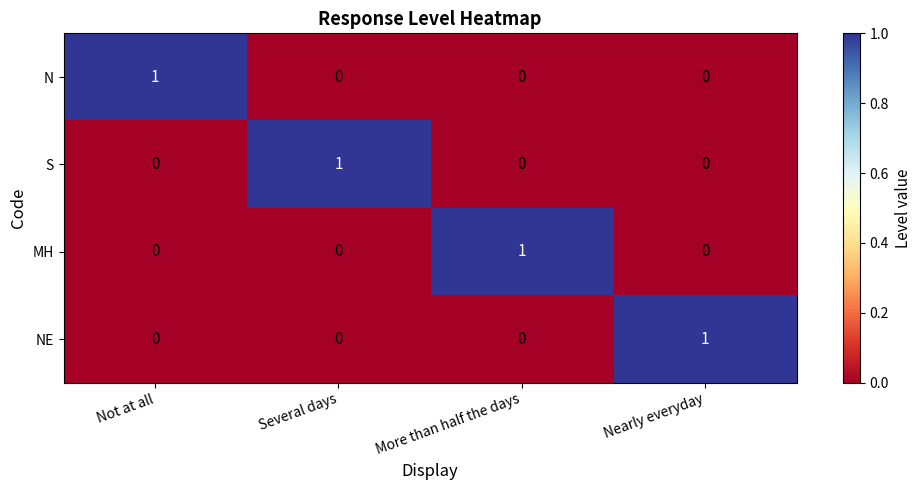

The value of MH at Several days is -1. True or false?

False